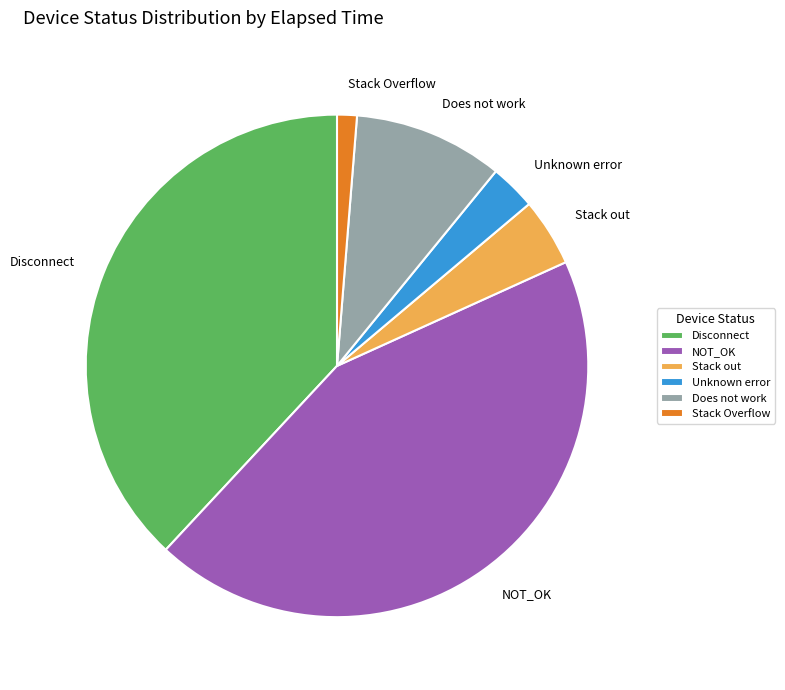

Between Disconnect and NOT_OK, which is larger?

NOT_OK